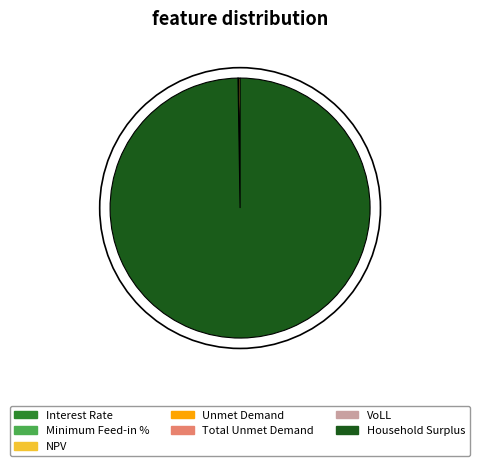

Which category has the biggest portion of the pie?

Household Surplus